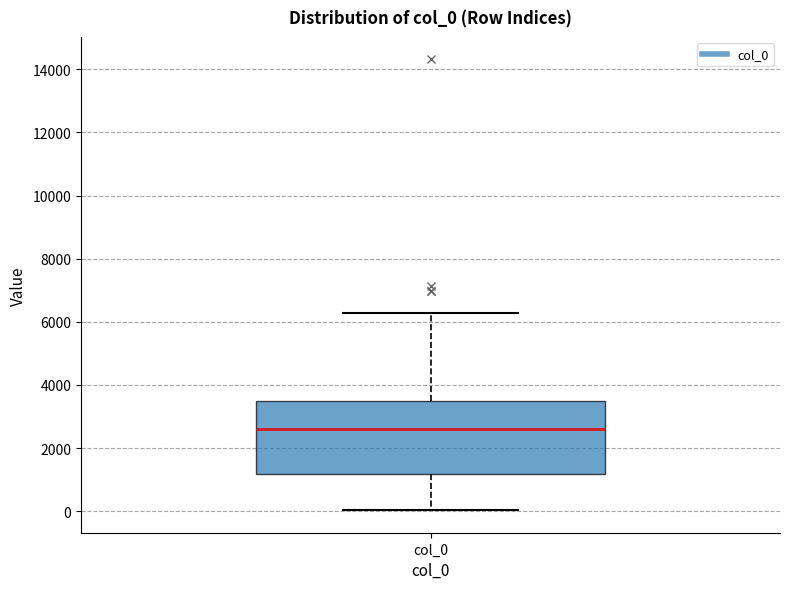

Read this box plot against the y-axis: the position of the median line, the range covered by the box, and the ends of both whiskers. The values are not printed on the chart, so give them approximately, as read against the axis.

median 2600, box 1200 to 3400, whiskers 0 to 6200